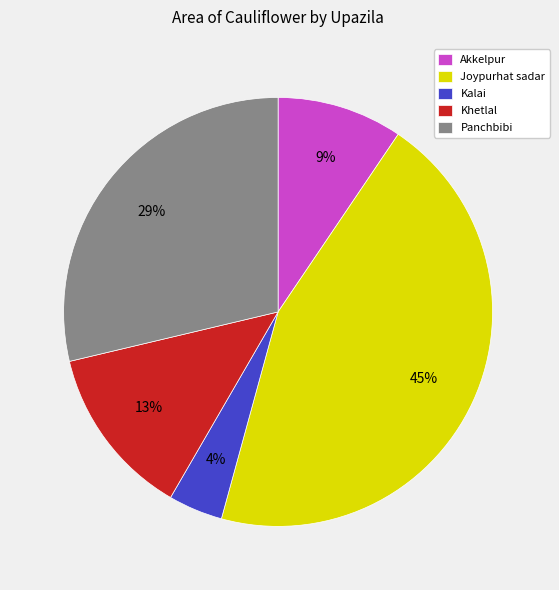

Which has a higher value, Akkelpur or Khetlal?

Khetlal